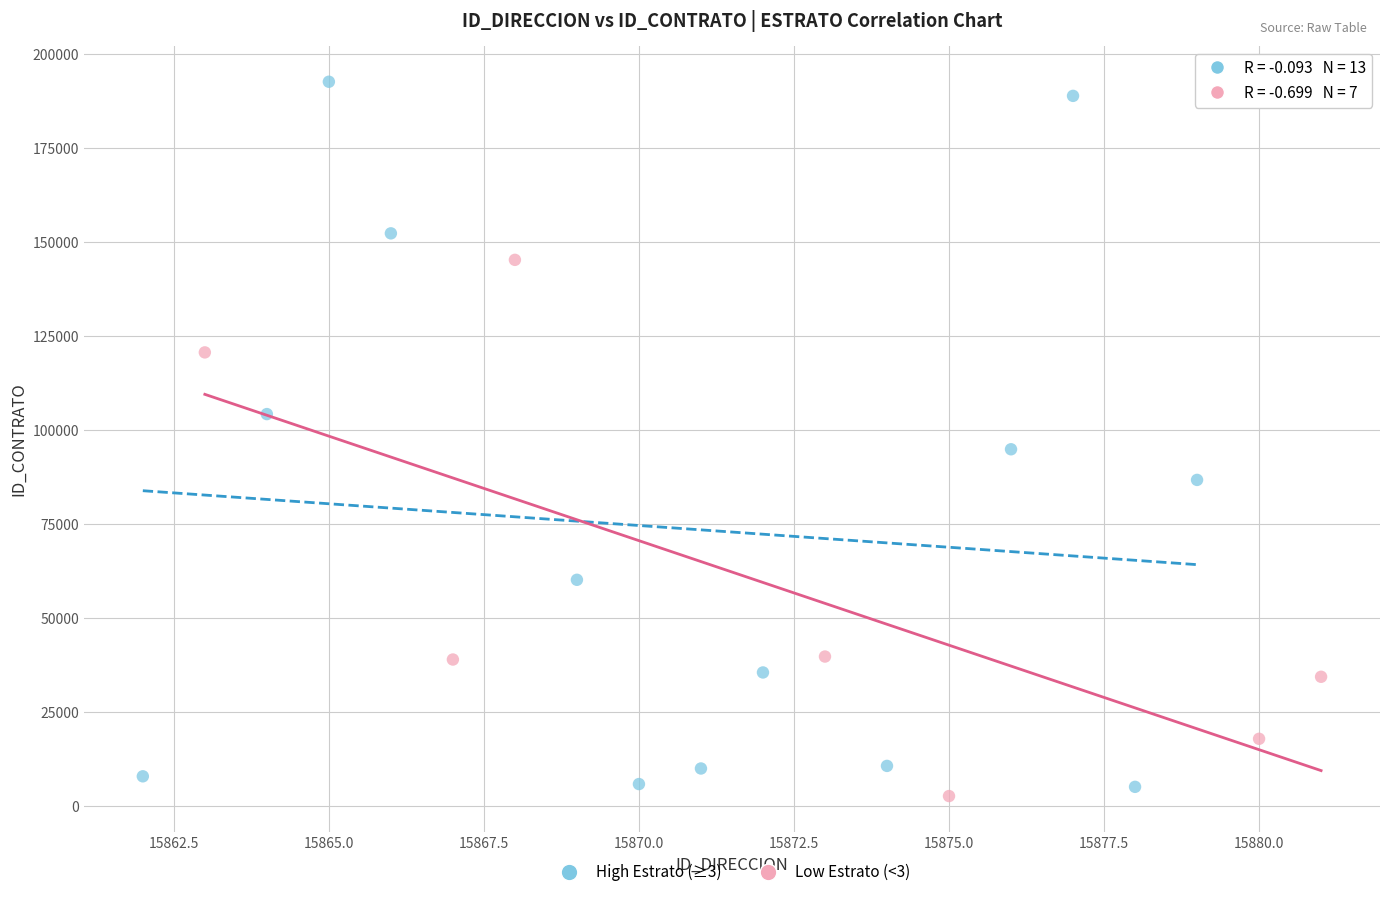

Which series contains the highest Y value?

High Estrato (≥3)